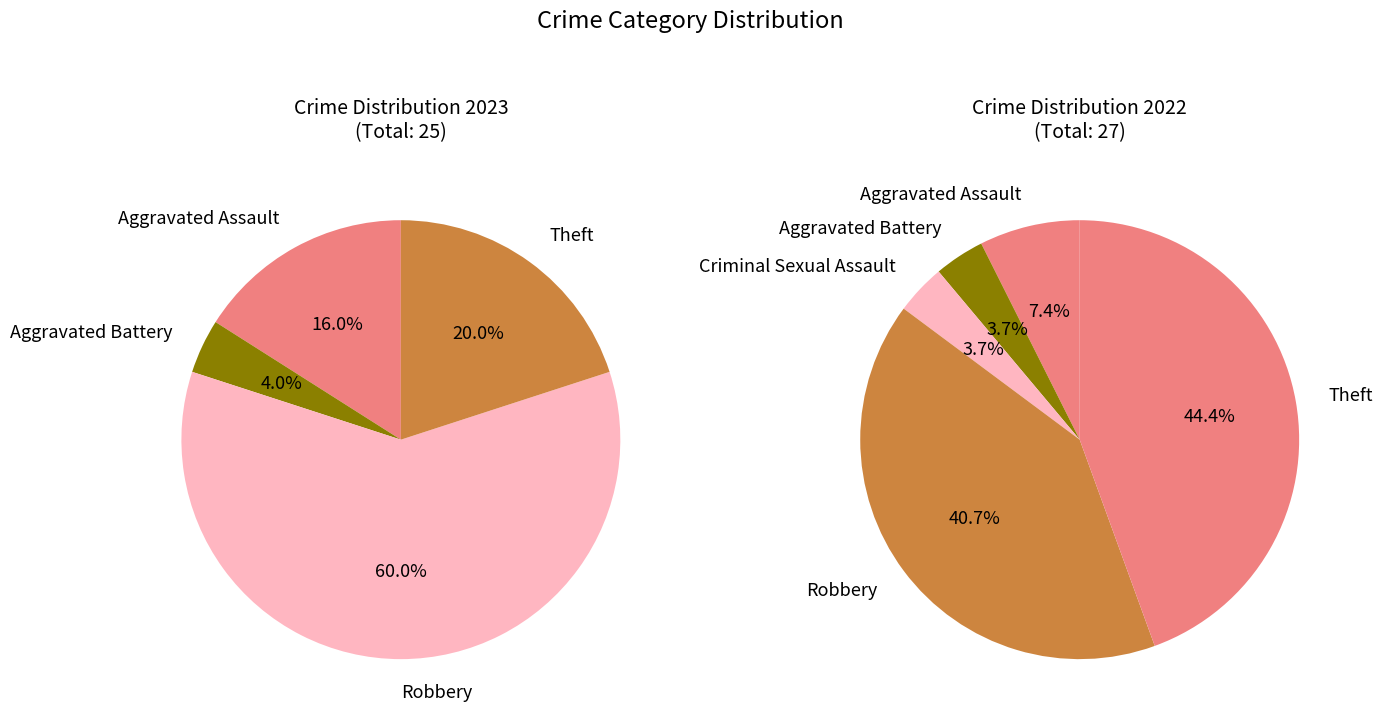

Which slice is the smallest?

Criminal Sexual Assault